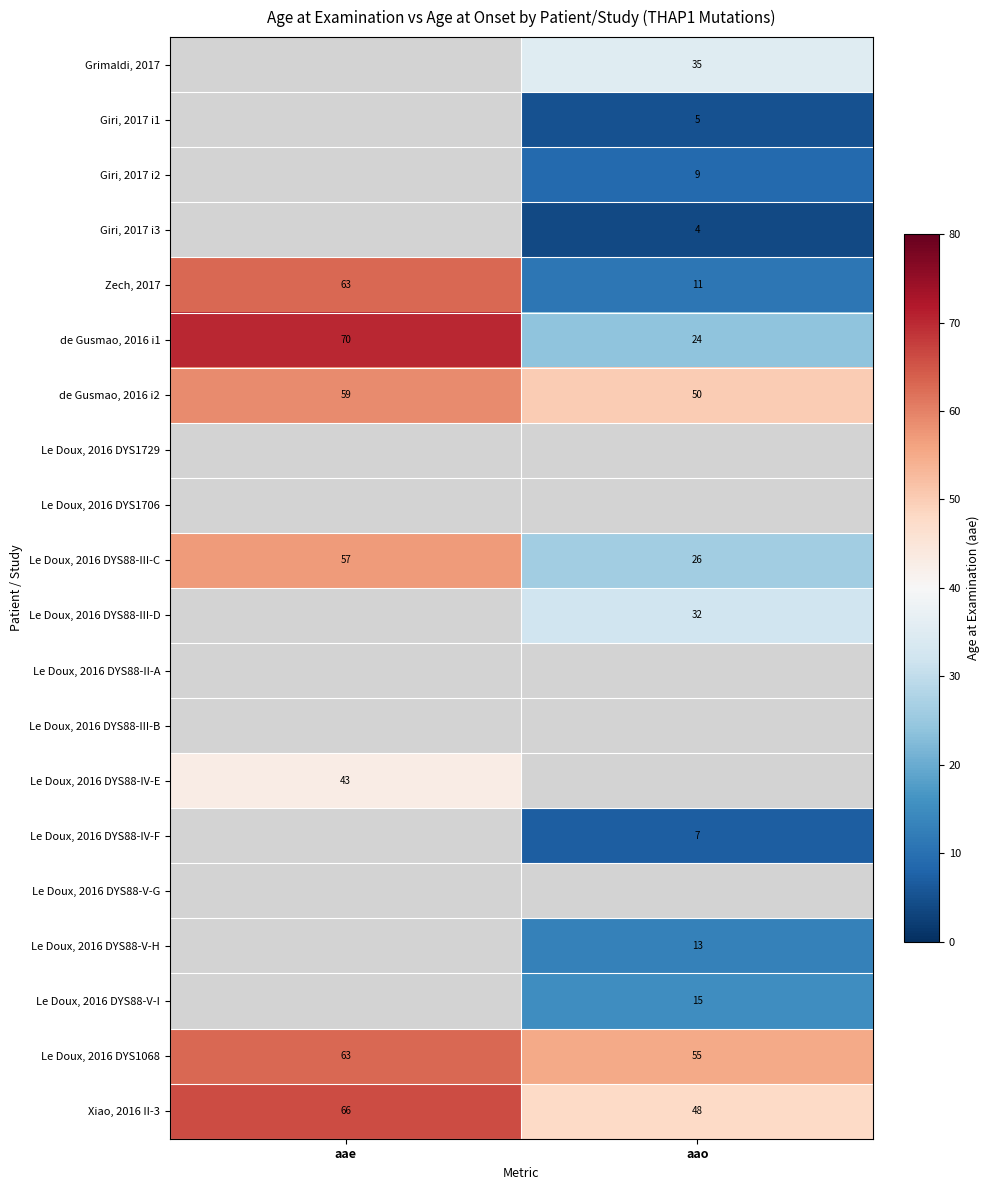

What is the maximum value for Le Doux, 2016 DYS1068?

63